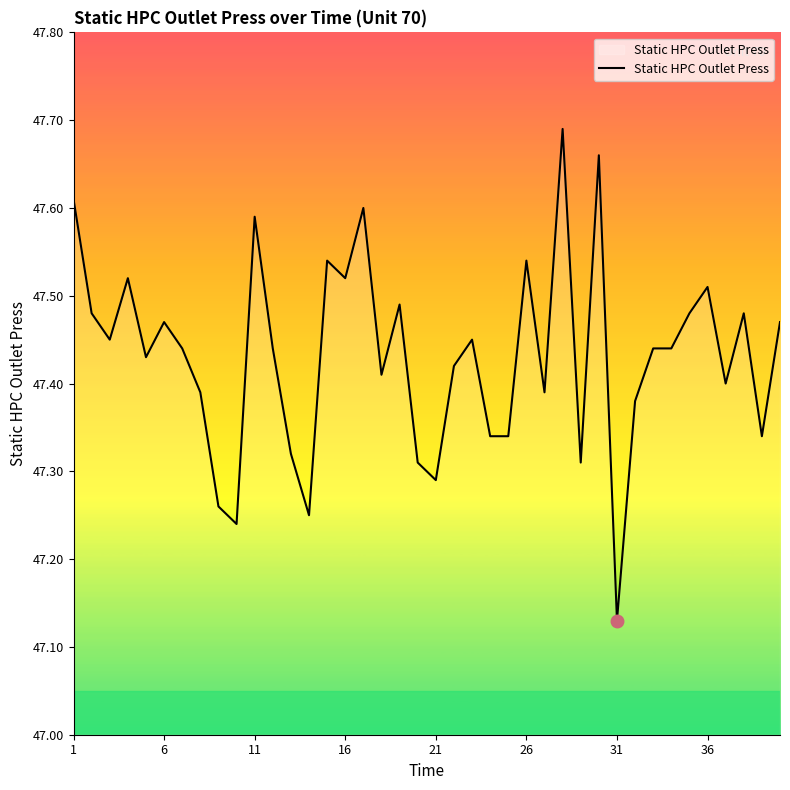

True or false: the data has more than 2 interior local peaks.

True